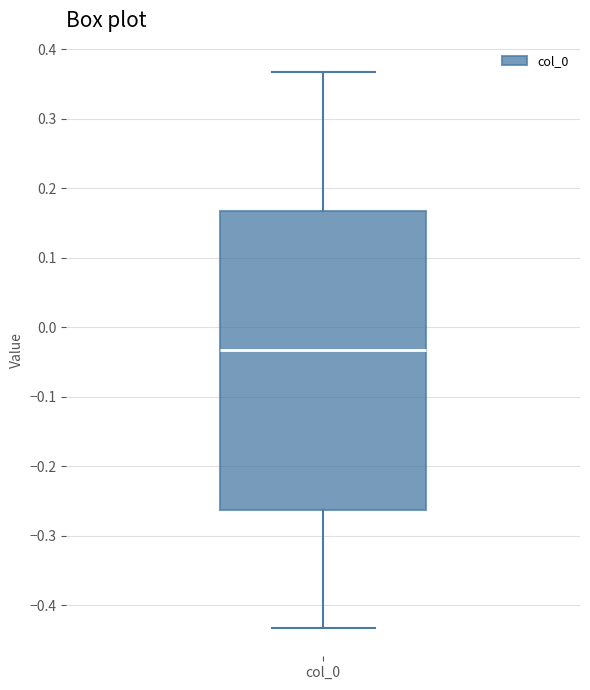

Where is the lower edge of the box for col_0 on the y-axis? The values are not printed on the chart, so give them approximately, as read against the axis.

-0.26